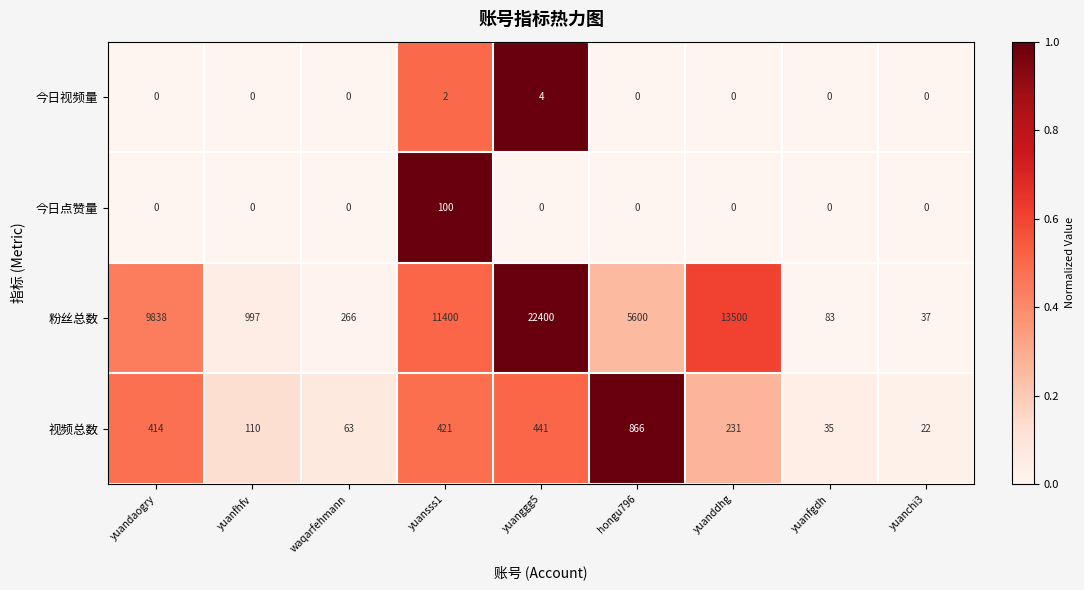

Where is 今日视频量 nearest to the value 2?

yuansss1